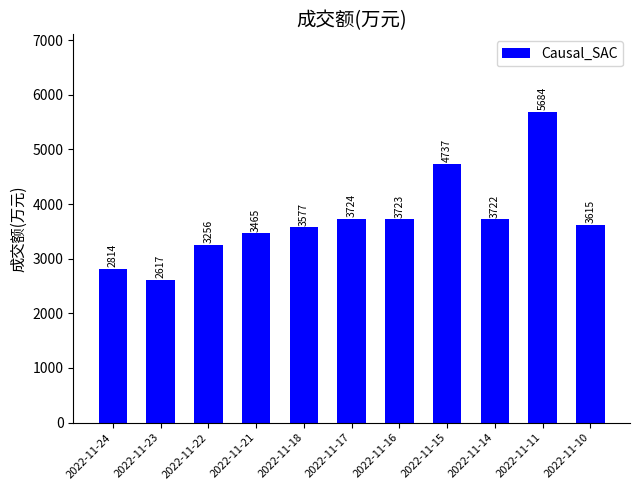

What is the difference between the maximum and minimum values?

3067